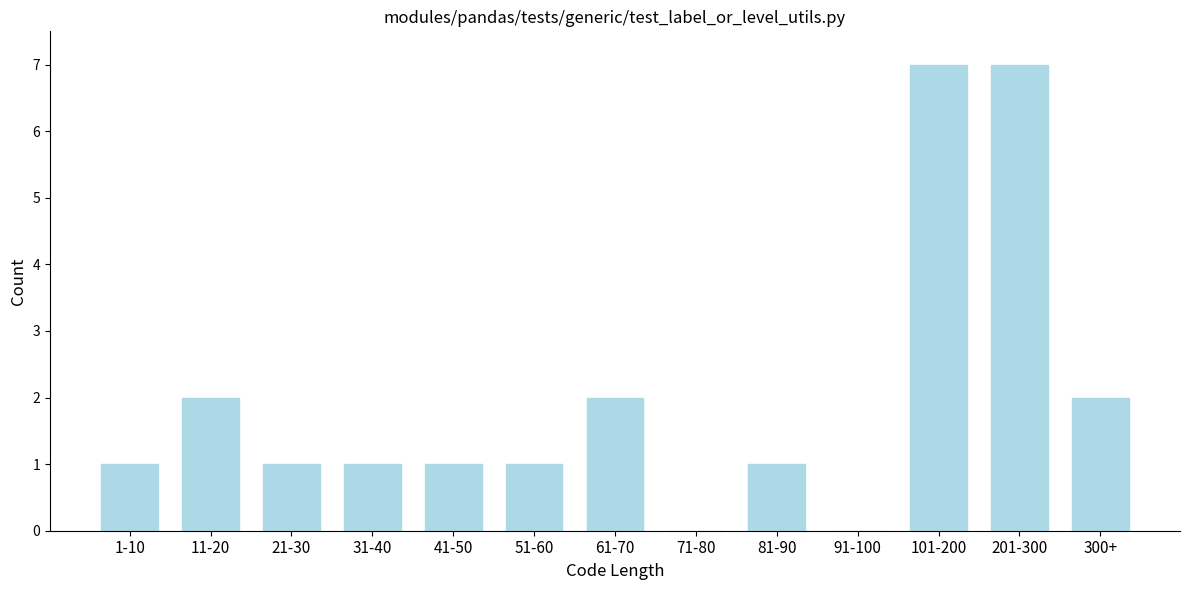

Reading right to left, extract all data points from this chart.

300+=2	201-300=7	101-200=7	91-100=0	81-90=1	71-80=0	61-70=2	51-60=1	41-50=1	31-40=1	21-30=1	11-20=2	1-10=1